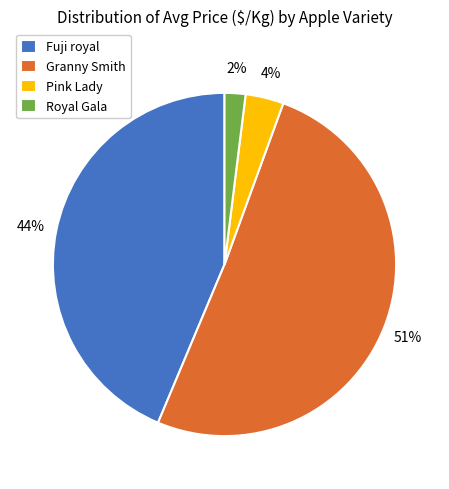

Do Fuji royal and Royal Gala together represent more than half of the pie?

No